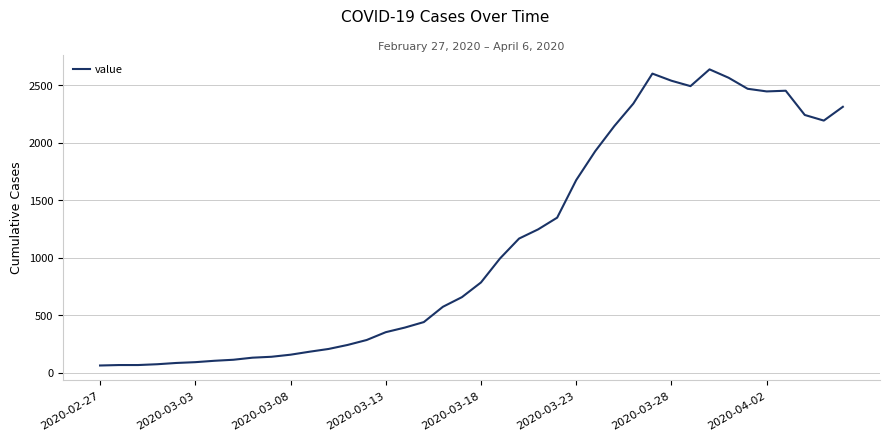

What is the greatest value displayed?

2639